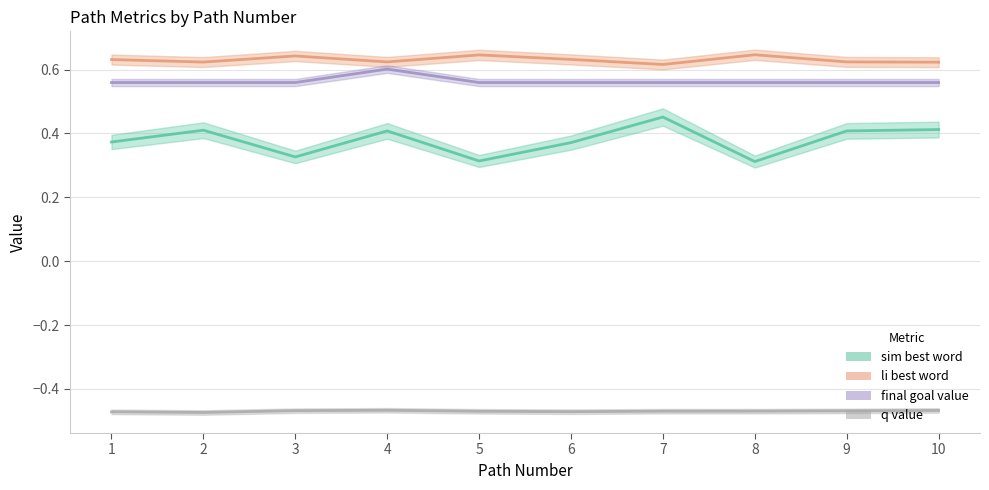

Where is the first local maximum for sim_best_word?

2